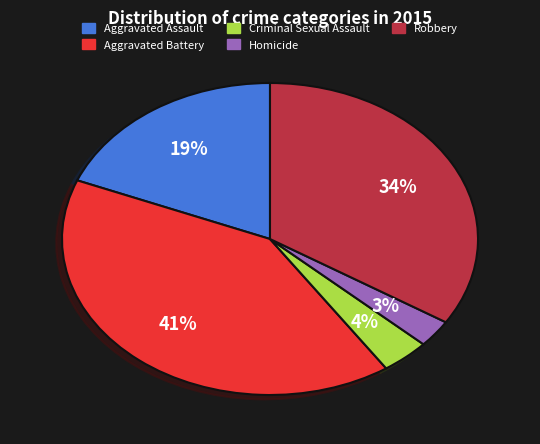

Between Robbery and Aggravated Battery, which is larger?

Aggravated Battery